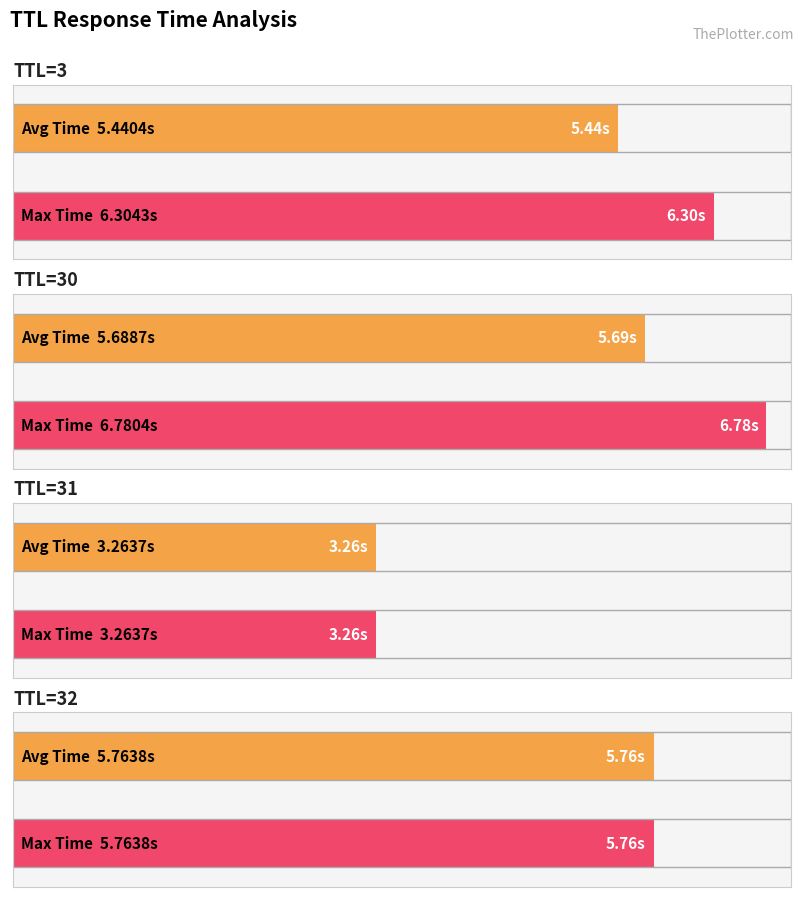

What is the ratio of the value at 32 to the value at 31?

1.8